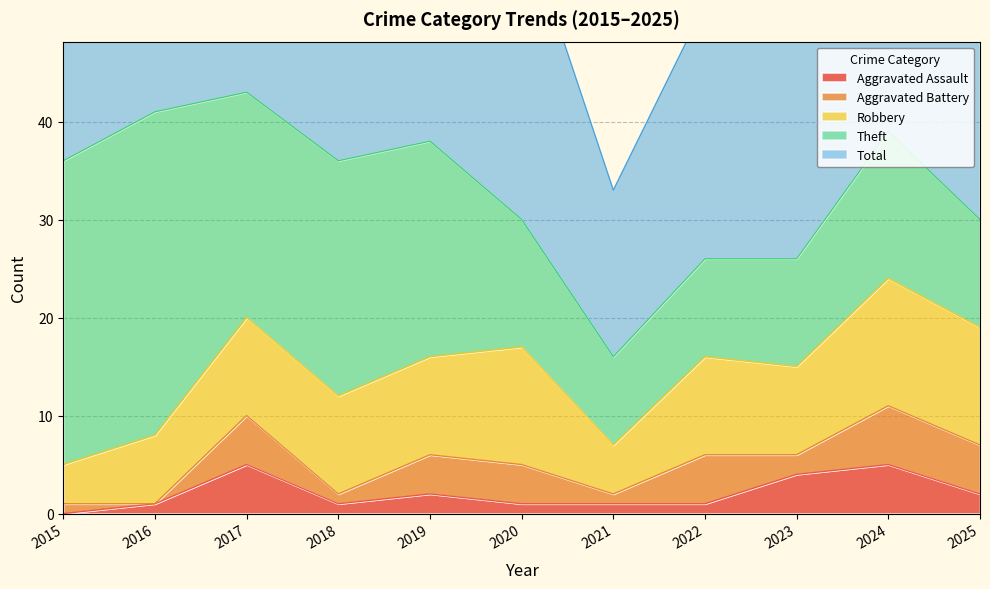

What is the difference between the second highest and minimum values in the Aggravated Battery series?

5